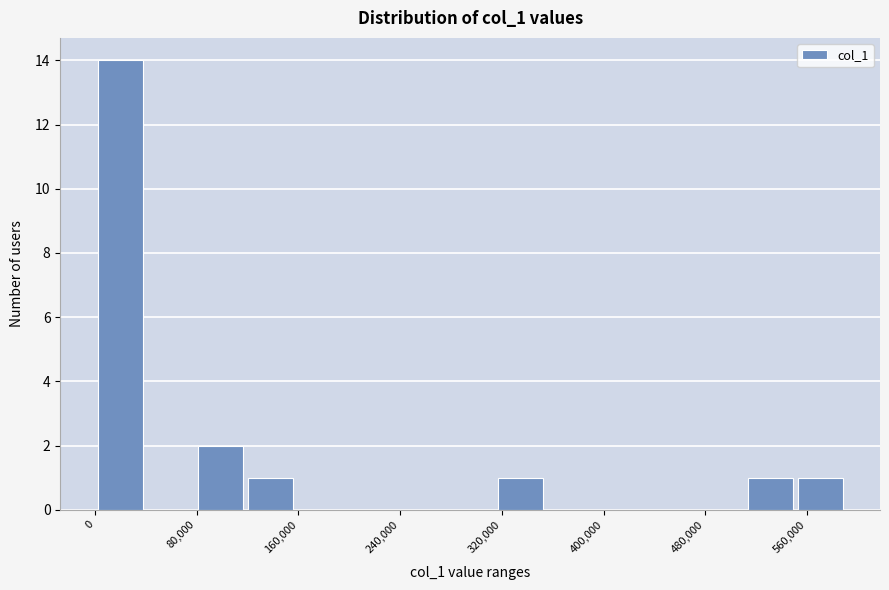

Around what value on the x-axis is the tallest bar? Give the approximate position of its centre, as read against the axis.

20000